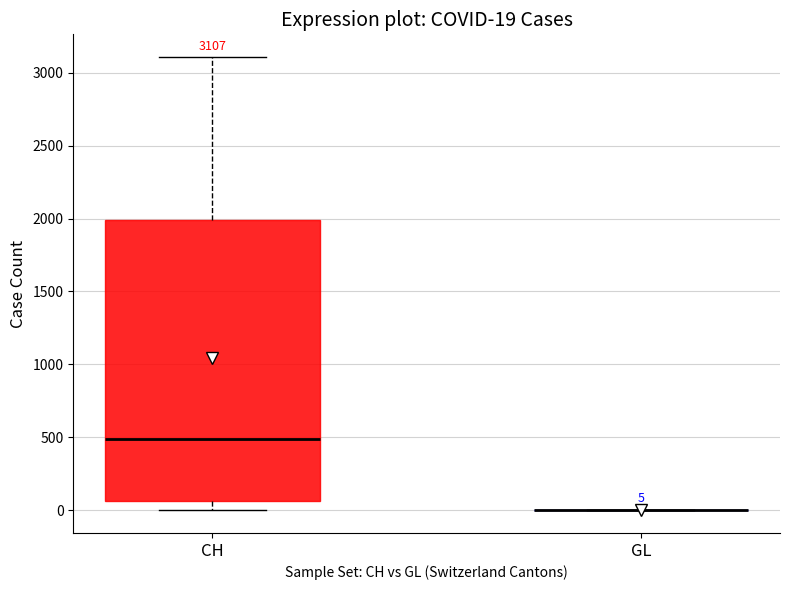

Comparing the boxes themselves (not the whiskers), which one is the tallest?

CH